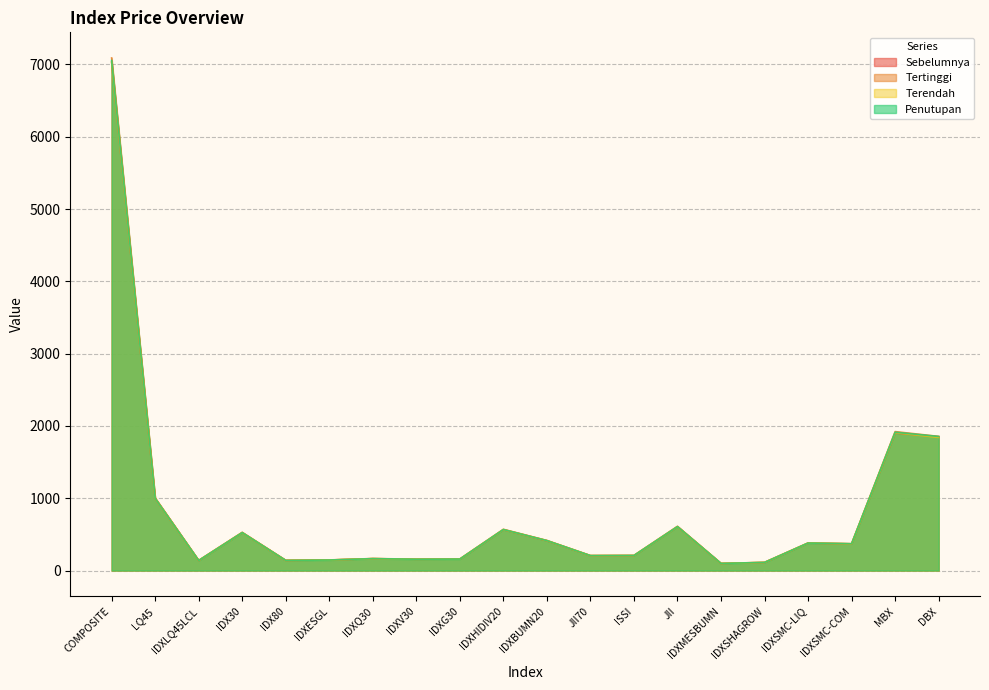

True or false: Sebelumnya and Terendah intersect in this chart.

True